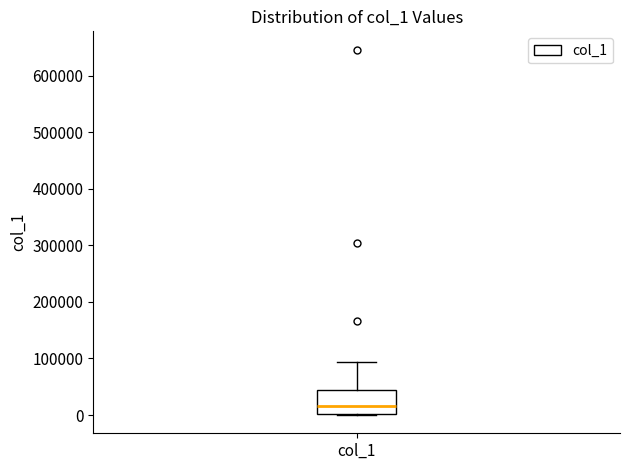

Where does the upper whisker of the box for col_1 end on the y-axis? The values are not printed on the chart, so give them approximately, as read against the axis.

90000